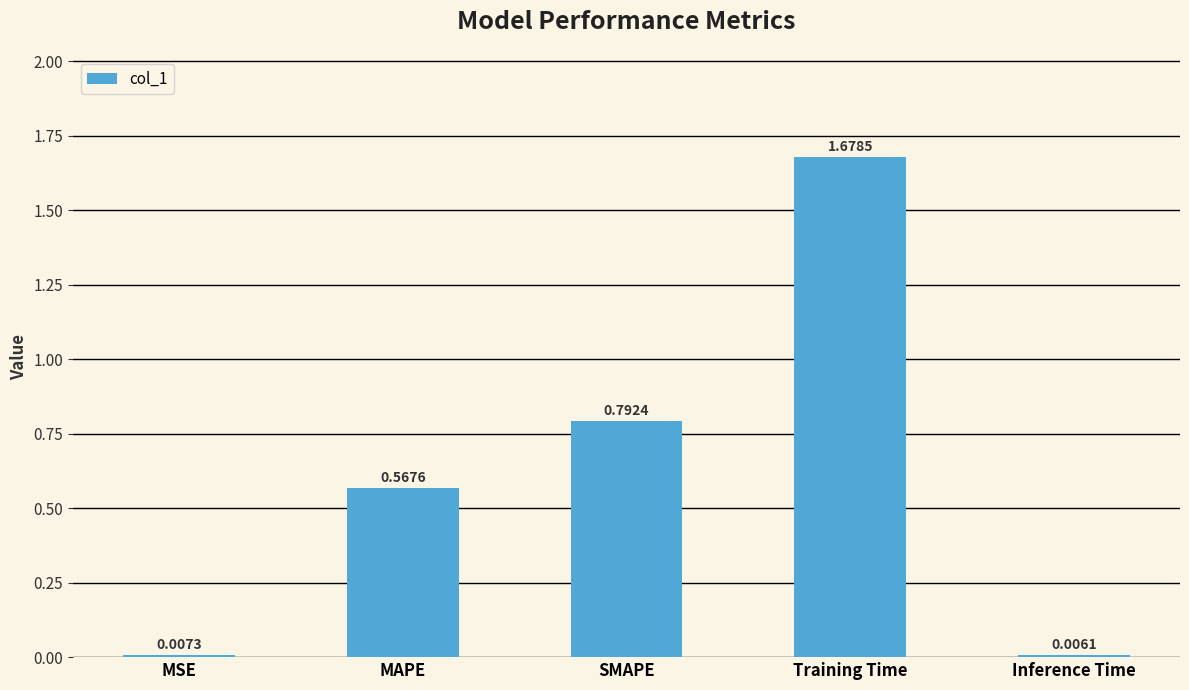

At which label is the value closest to 0?

Inference Time